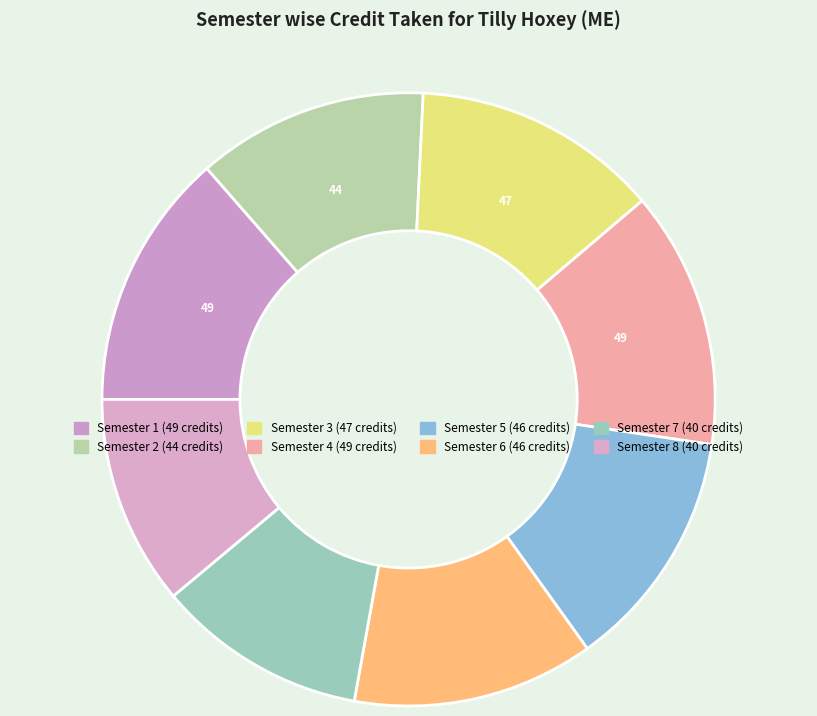

Rank the categories by value from lowest to highest.

Semester 7, Semester 8, Semester 2, Semester 5, Semester 6, Semester 3, Semester 1, Semester 4